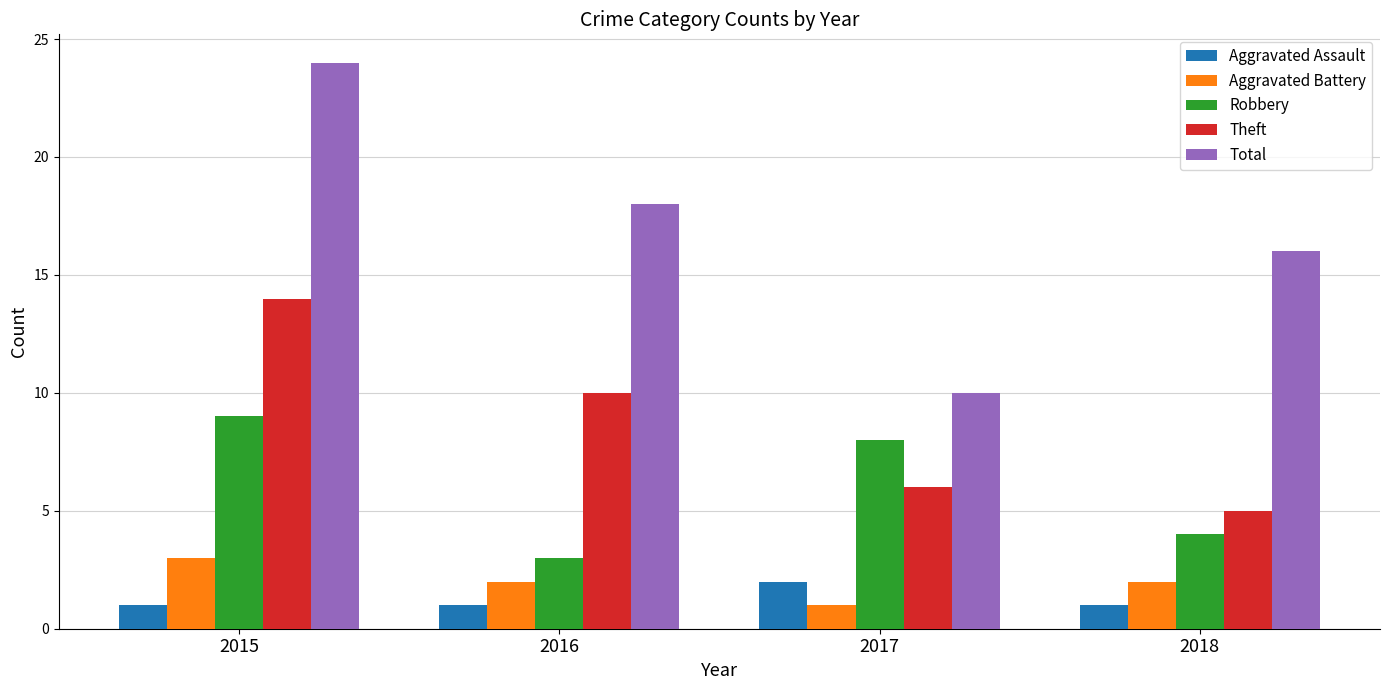

How many bars are there in total?

20